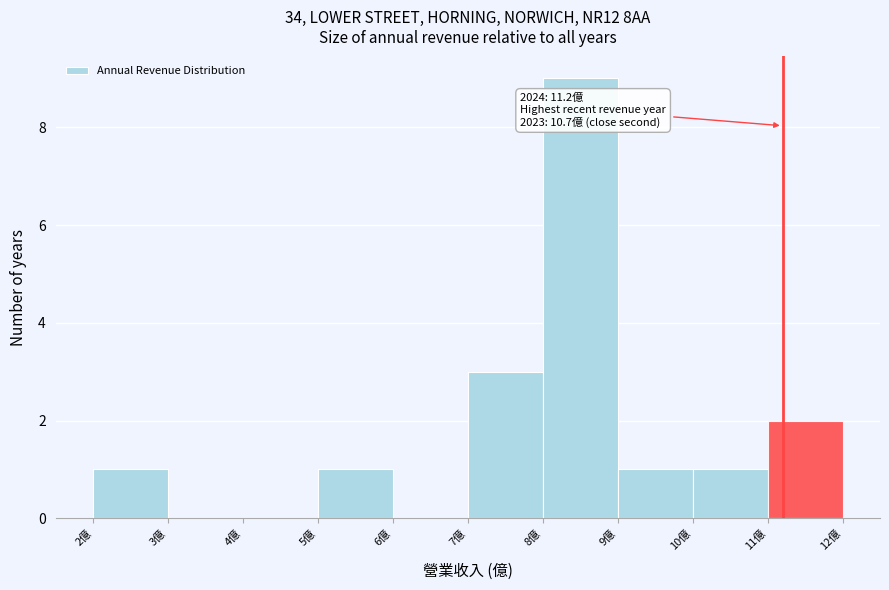

Which range on the x-axis has the tallest bar?

8 to 9